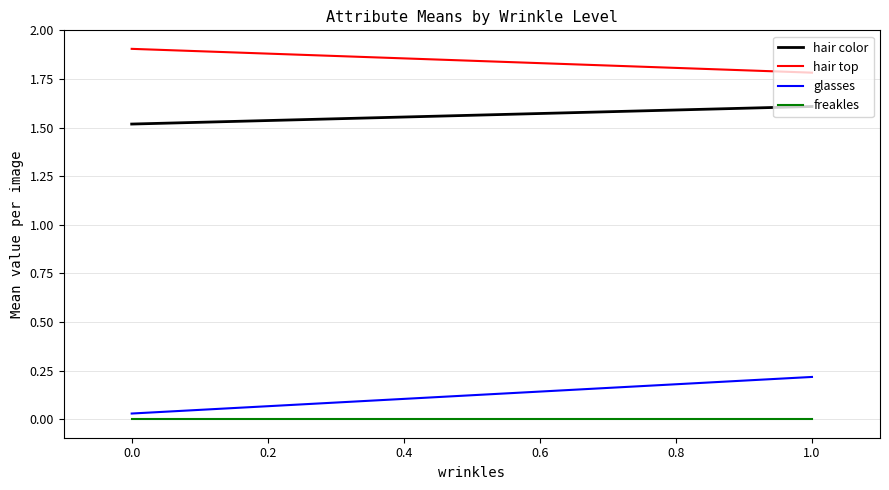

What is the spread (max minus min) of values at −0.2?

1.9